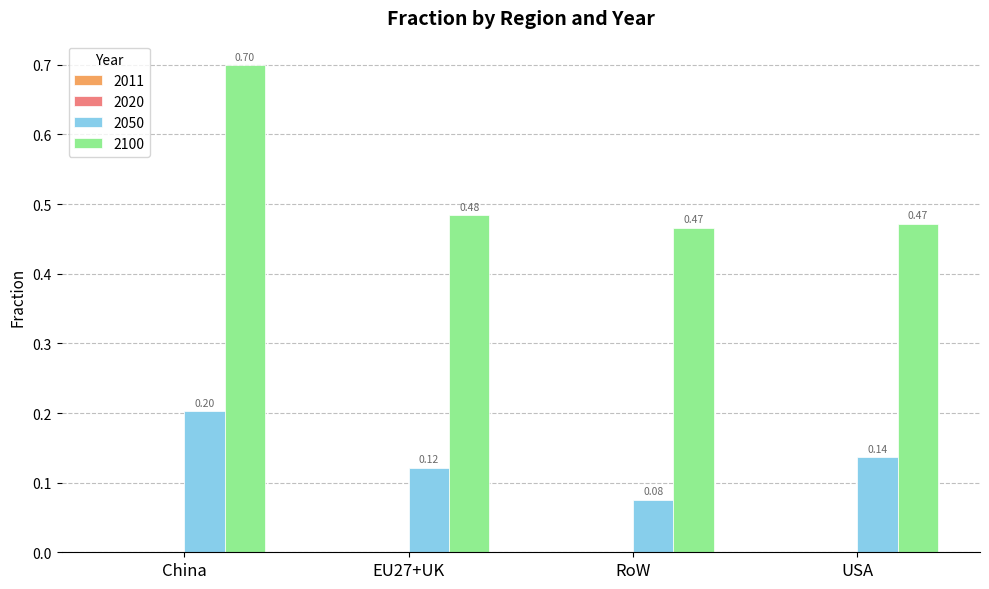

How many distinct data groups are displayed?

4